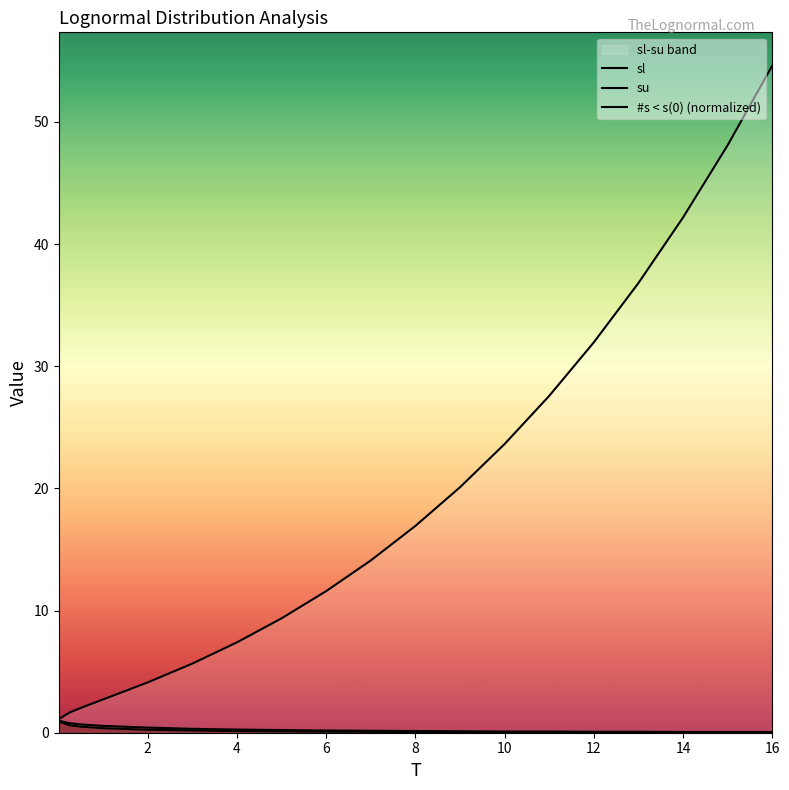

Reading right to left, what are all the values shown in this chart?

sl: 0.0	0.0	0.0	0.0	0.0	0.0	0.0	0.0	0.1	0.1	0.1	0.1	0.1	0.2	0.2	0.4	0.5	0.6	0.9
su: 54.6	48.1	42.2	36.8	31.9	27.6	23.6	20.1	16.9	14.1	11.6	9.4	7.4	5.7	4.1	2.7	2.0	1.6	1.1
#s < s(0) (normalized): 0.1	0.1	0.1	0.1	0.1	0.1	0.1	0.1	0.1	0.2	0.2	0.2	0.3	0.3	0.4	0.6	0.7	0.8	1.0